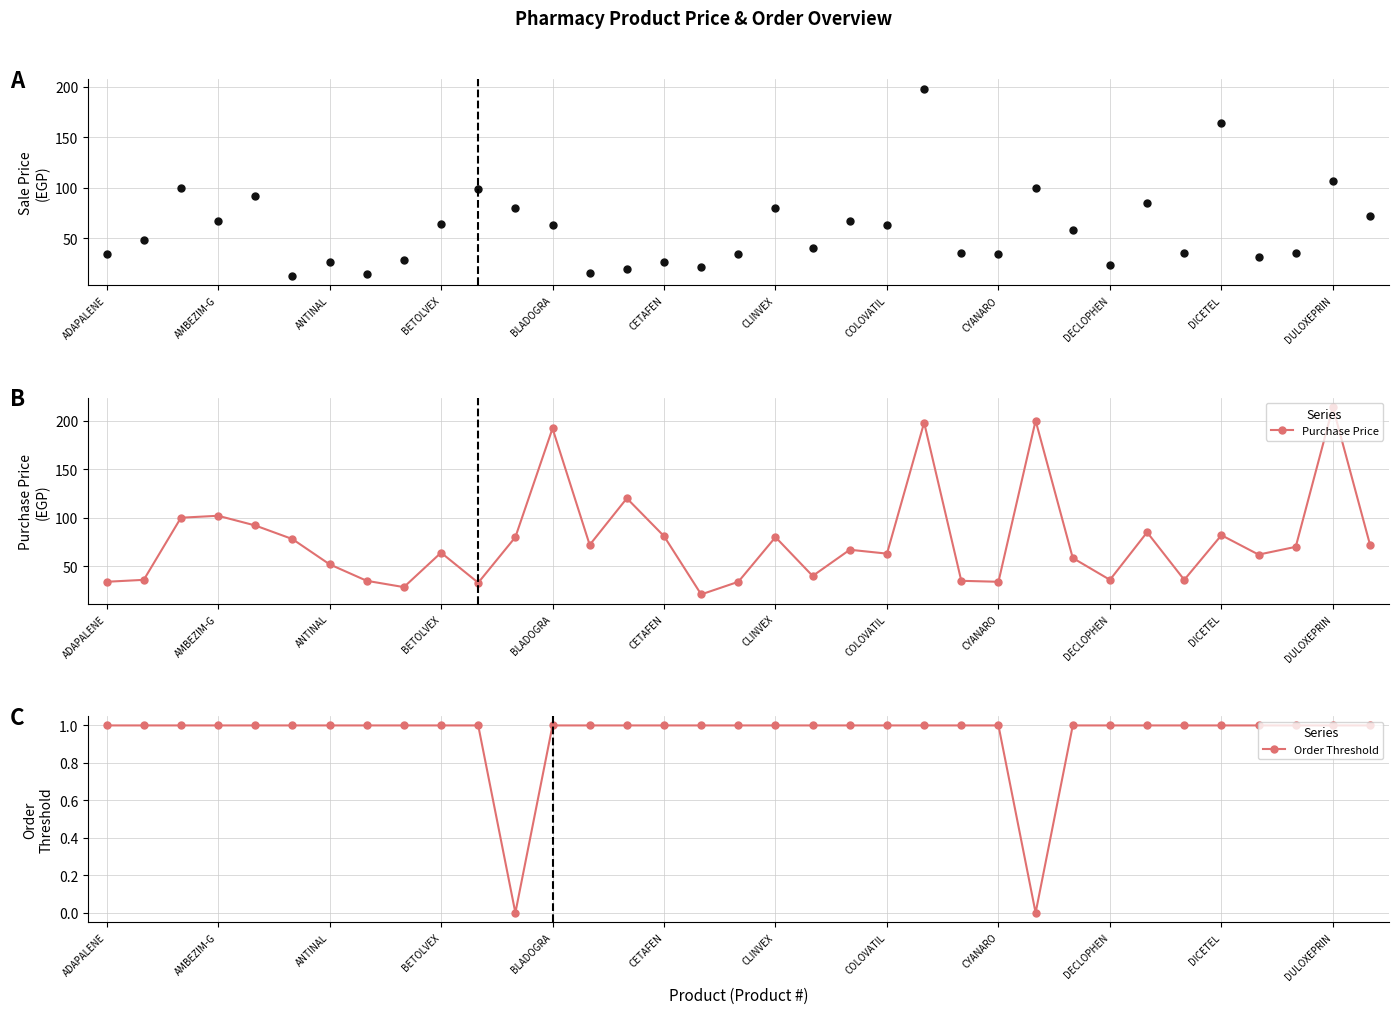

What is the minimum value for Purchase Price?

21.0